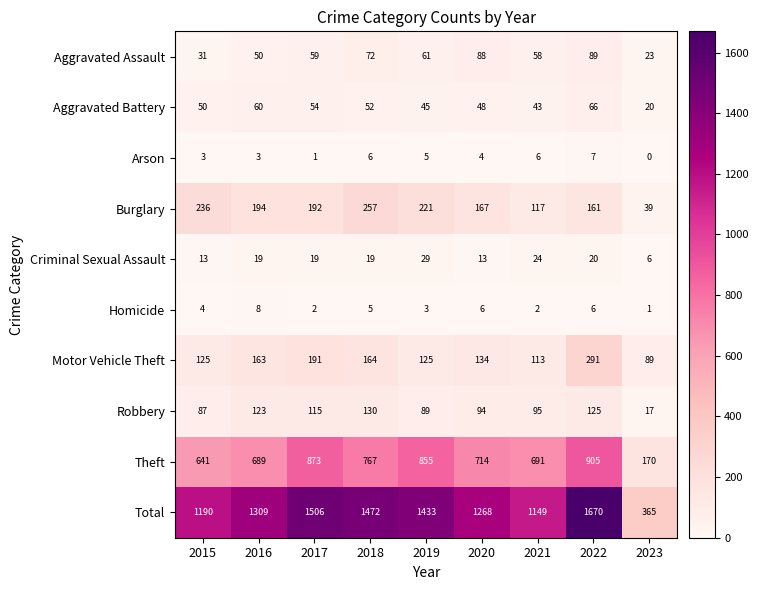

At which label does Burglary first exceed 192?

2015